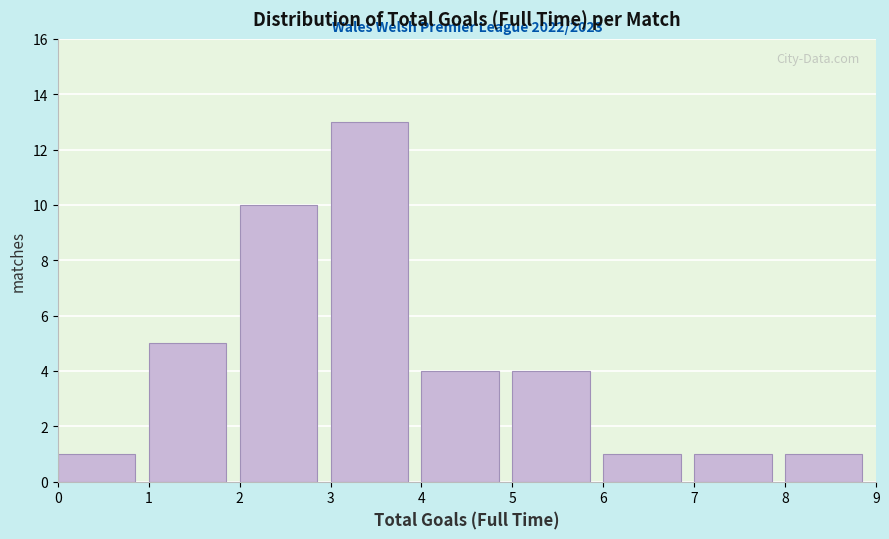

Over which range of the x-axis is the bar tallest?

3 to 4